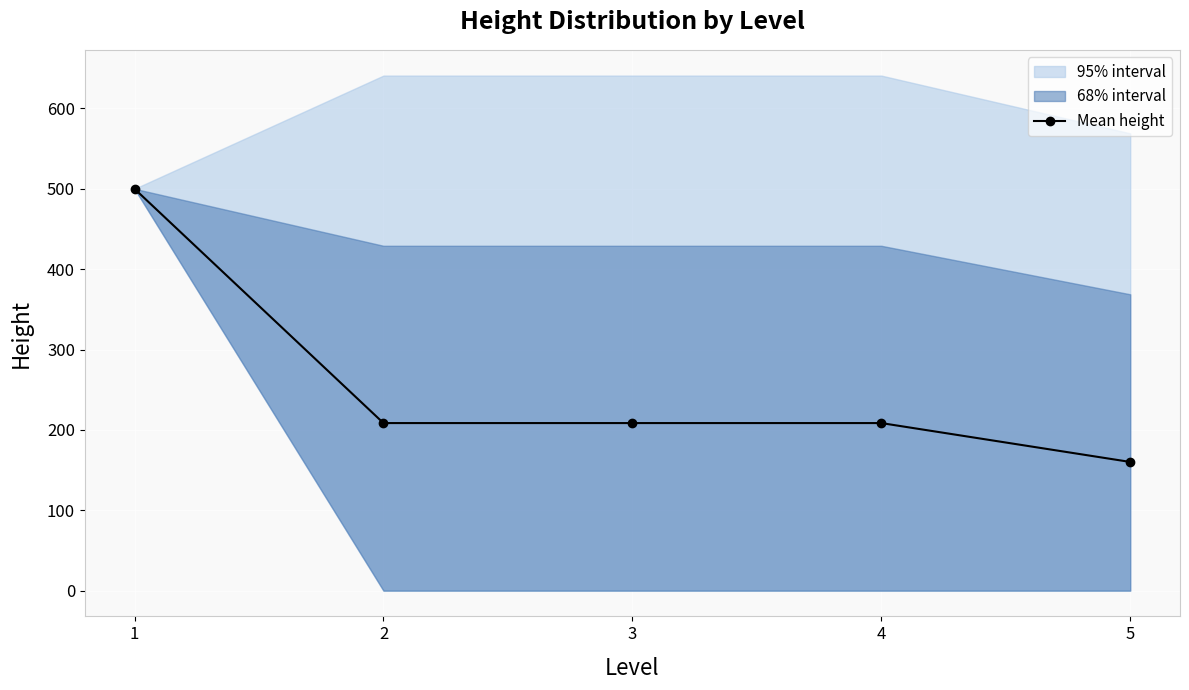

What is the difference between the second highest and minimum values?

48.4